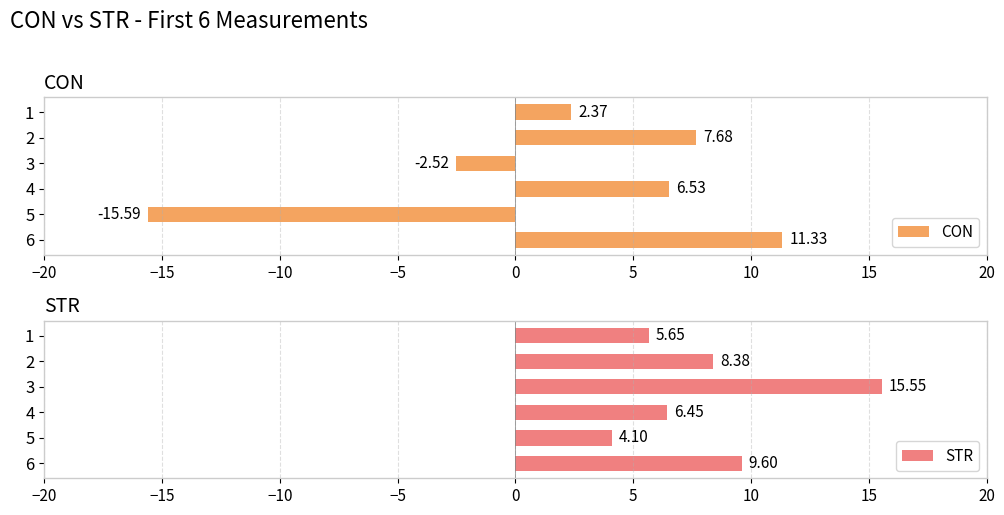

What is the average value of the CON series?

1.6